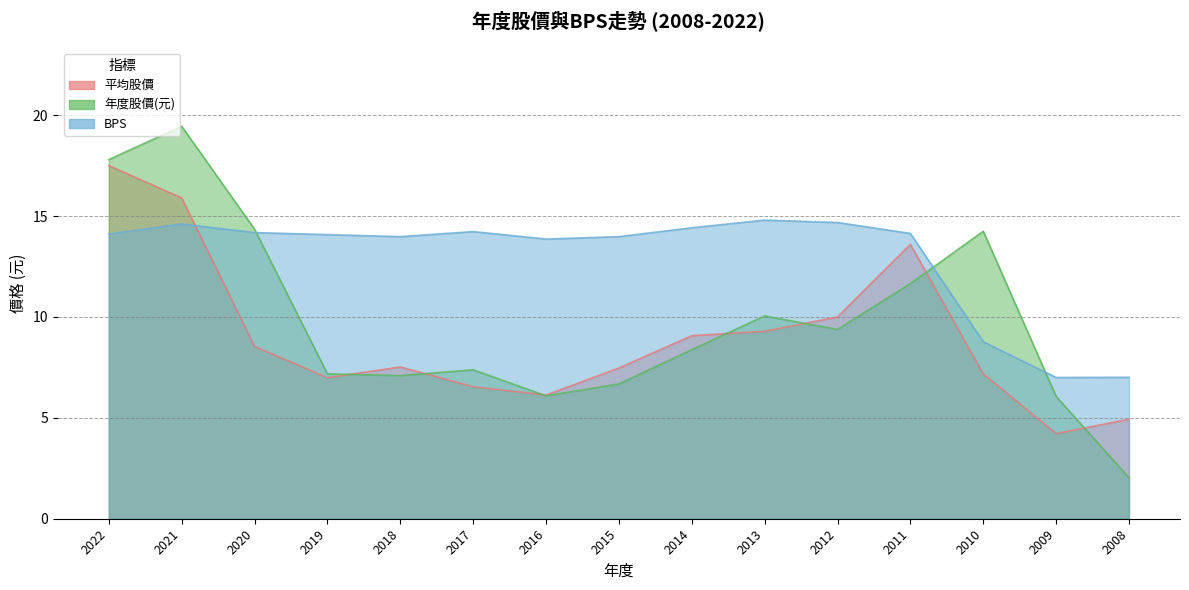

After their last crossing, which series has the higher values: BPS or 年度股價(元)?

BPS